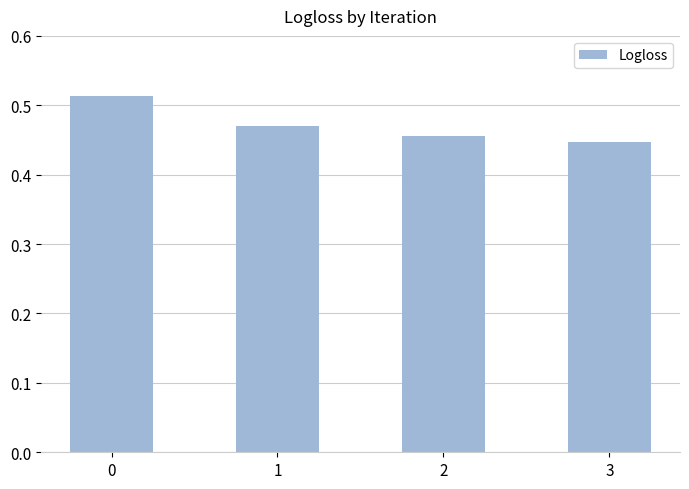

Does the chart contain stacked bars?

No